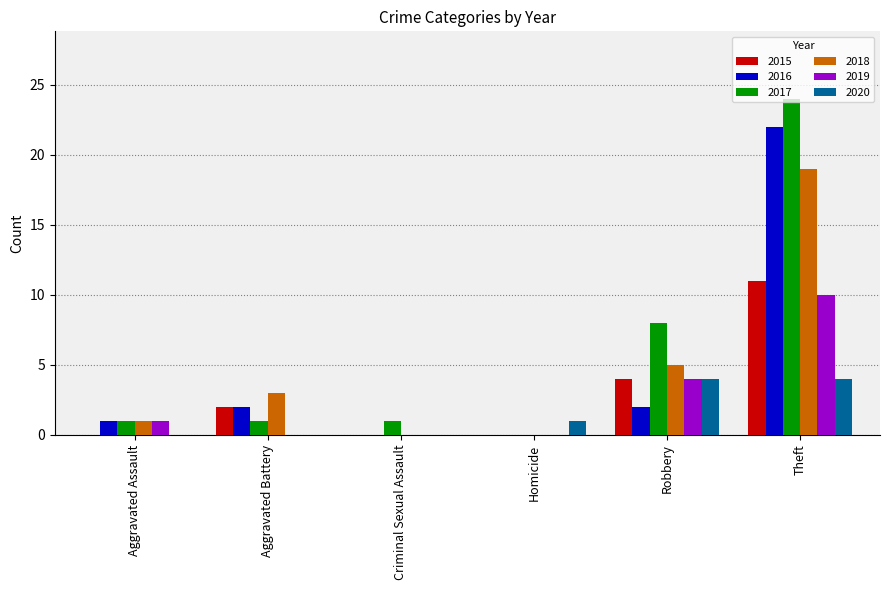

Which series changed the most between Homicide and Robbery?

2017